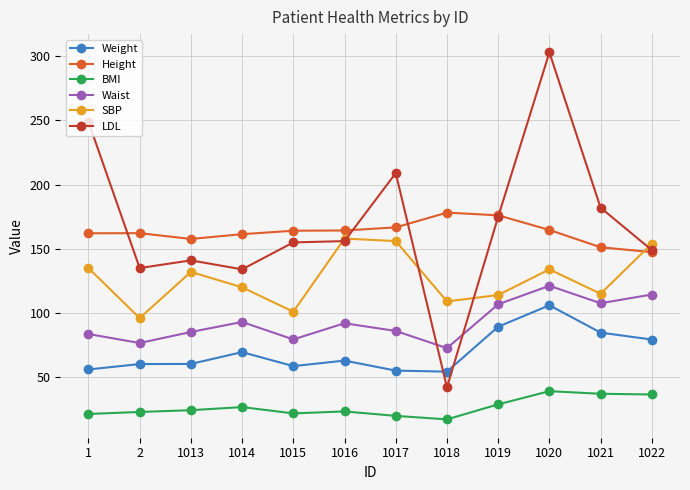

True or false: Height and Waist intersect in this chart.

False